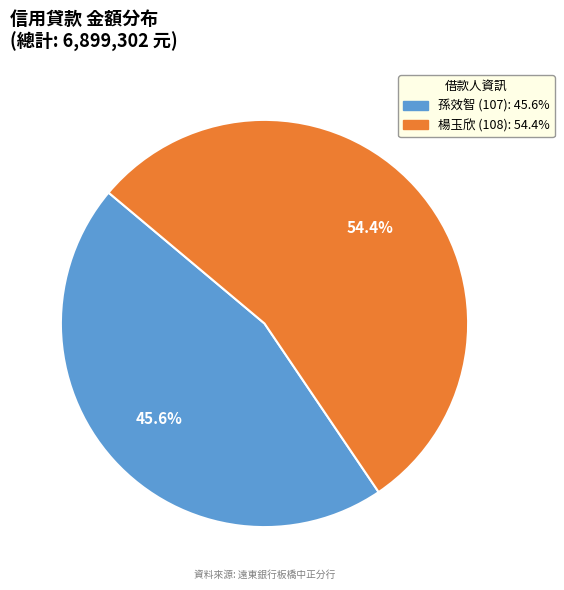

Is there a majority slice in this chart?

Yes